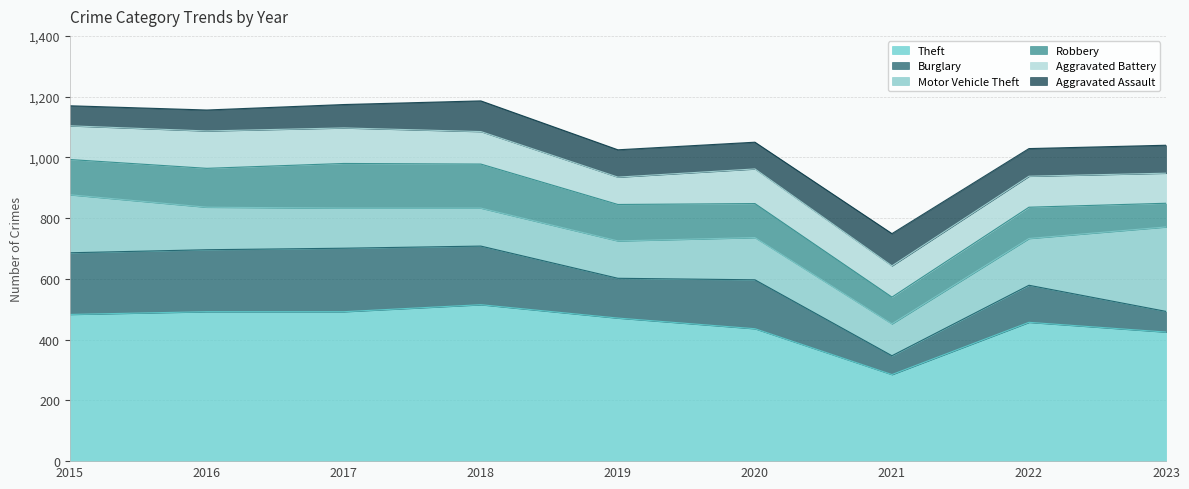

At 2020, list the series in order from largest to smallest.

Theft, Burglary, Motor Vehicle Theft, Aggravated Battery, Robbery, Aggravated Assault